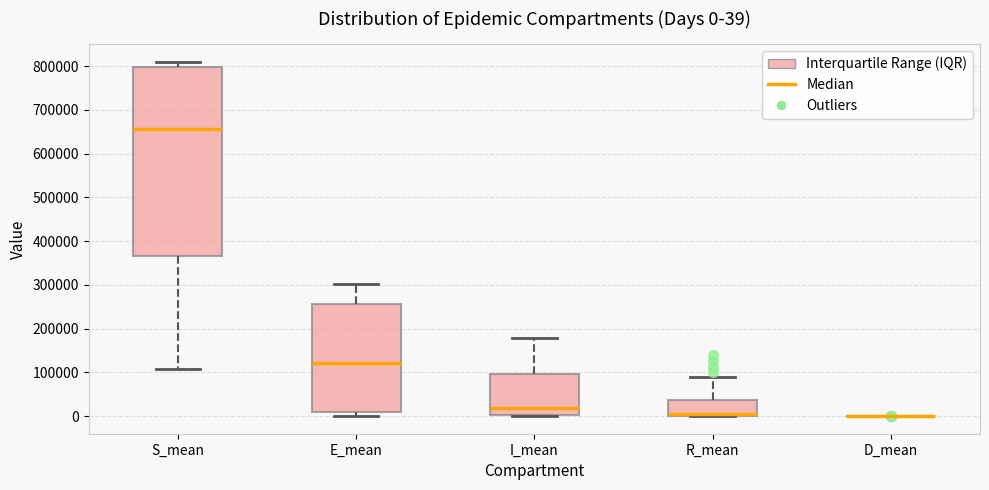

Which box is the tallest, from its lower edge to its upper edge?

S_mean